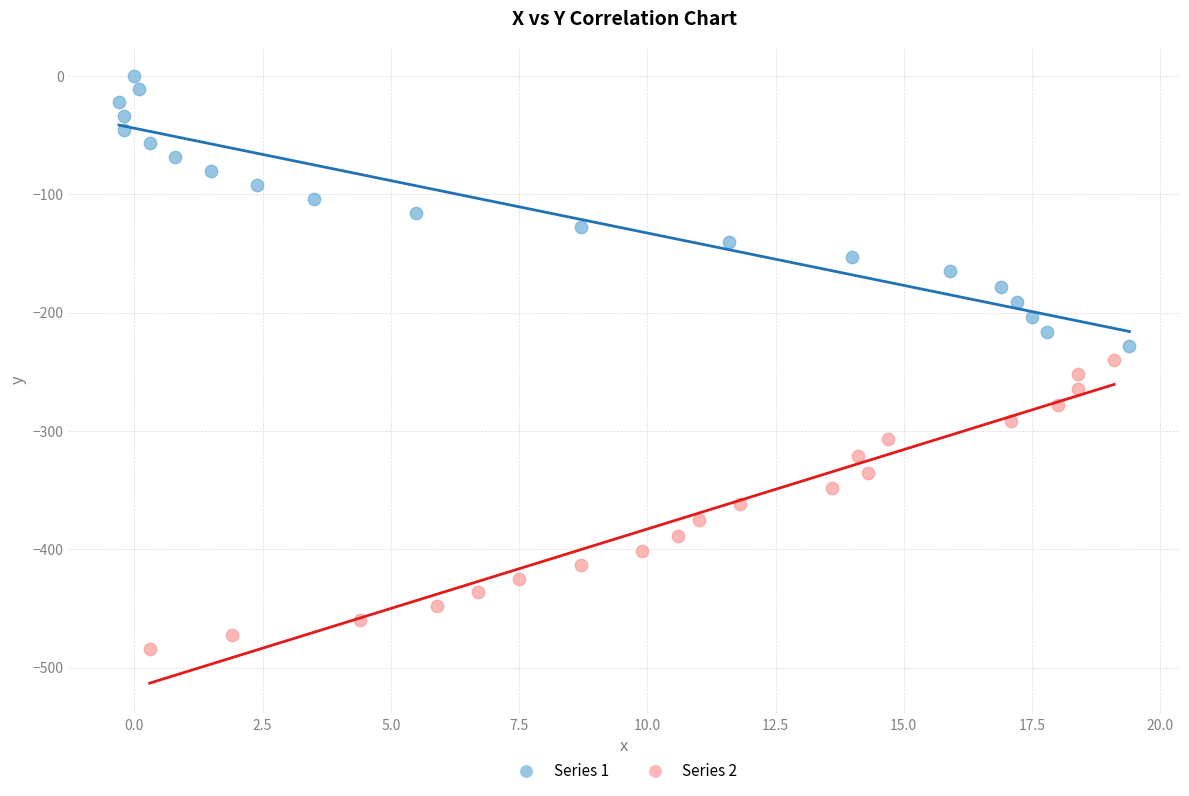

Which series reaches the minimum Y coordinate?

Series 2